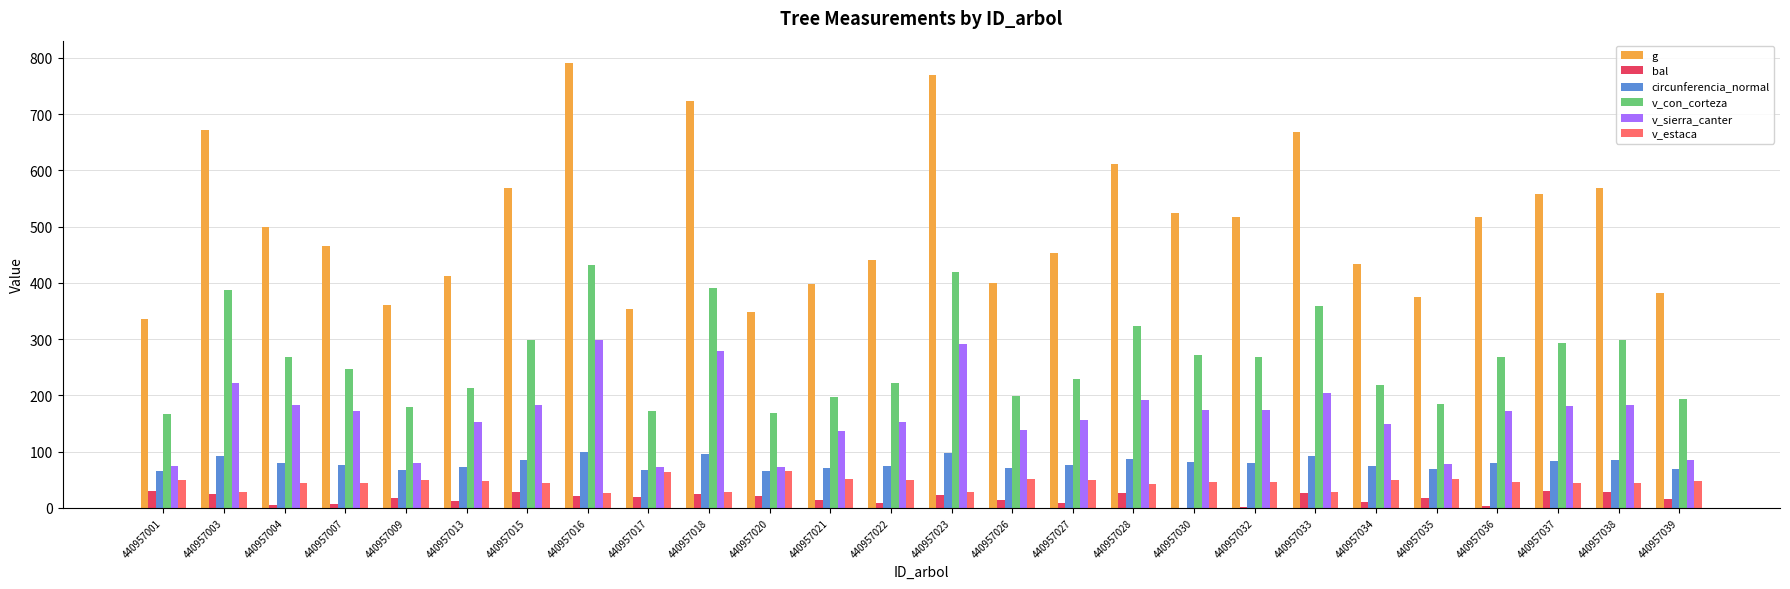

What is the sum of all circunferencia_normal values?

2055.5